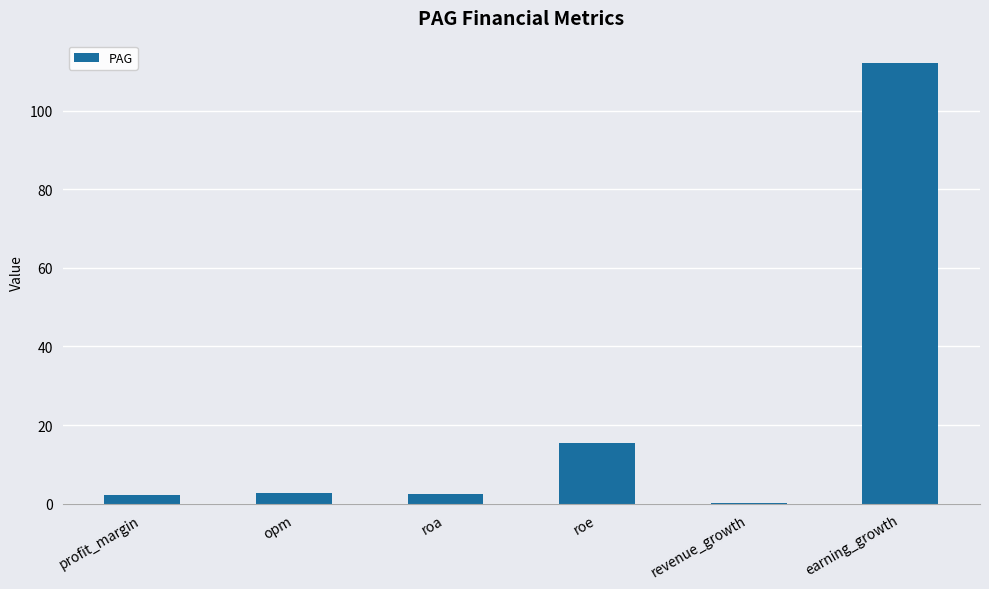

What value does the data have at opm?

2.7